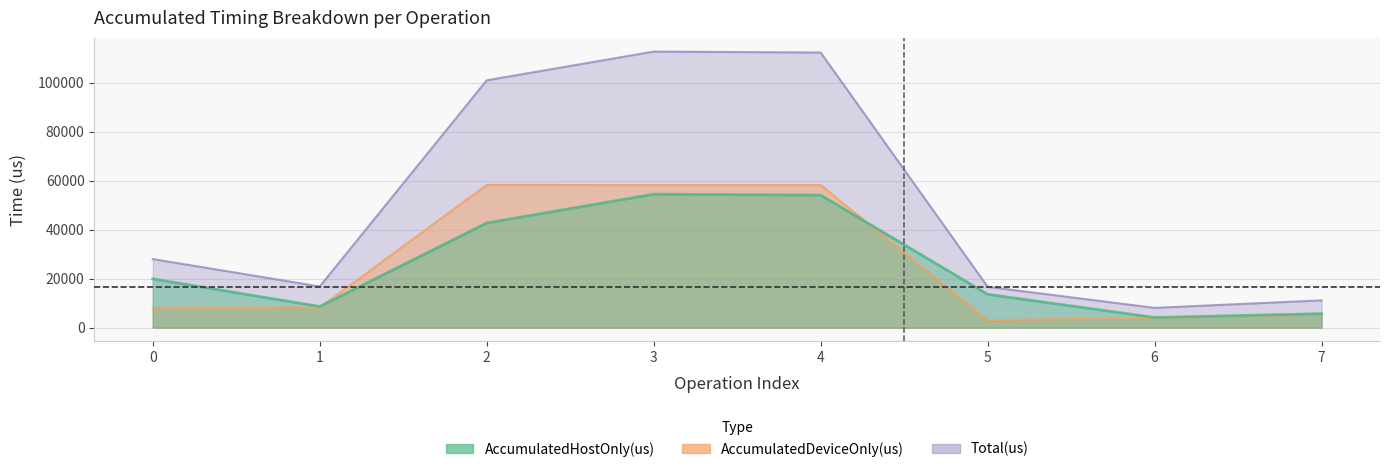

What is the difference between the AccumulatedDeviceOnly(us) values at 3 and 6?

54318.4